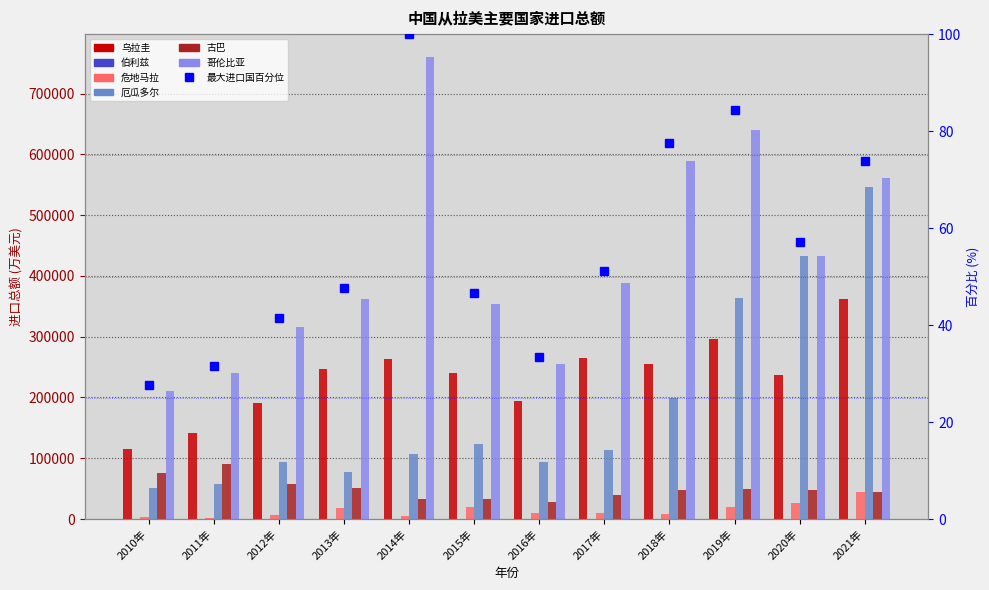

What is the difference between the highest and lowest values at 2020年?

433558.7